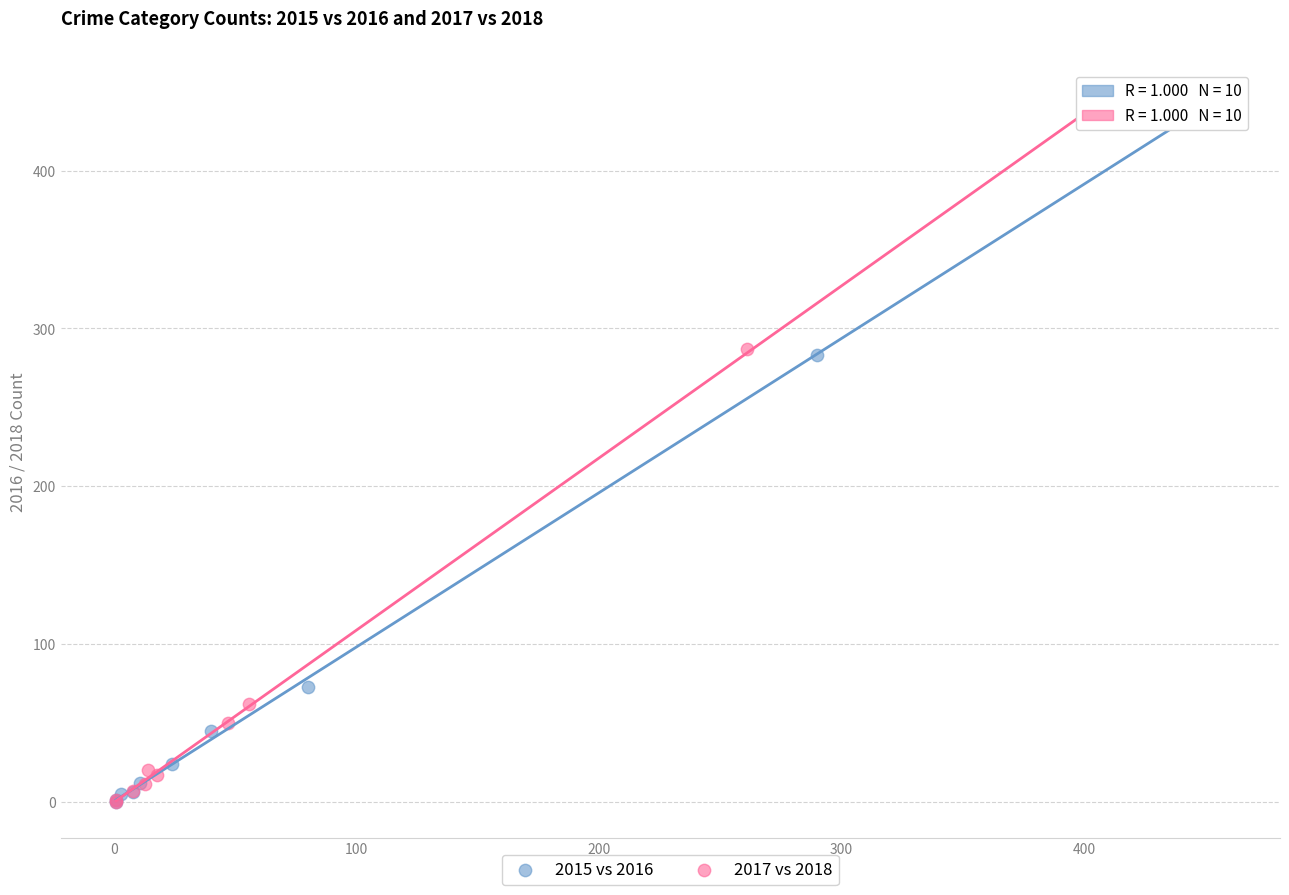

Which series has the widest spread of Y values?

2017 vs 2018